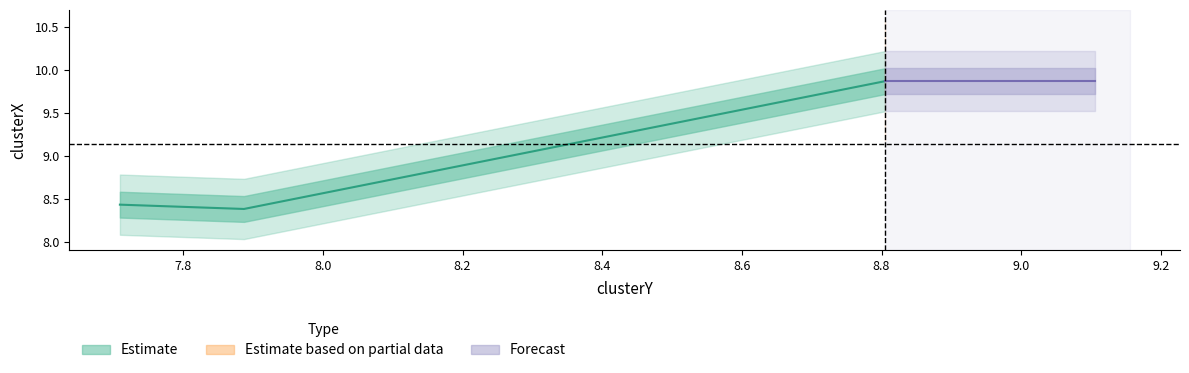

Where is the data nearest to the value 9?

7.709345550257639